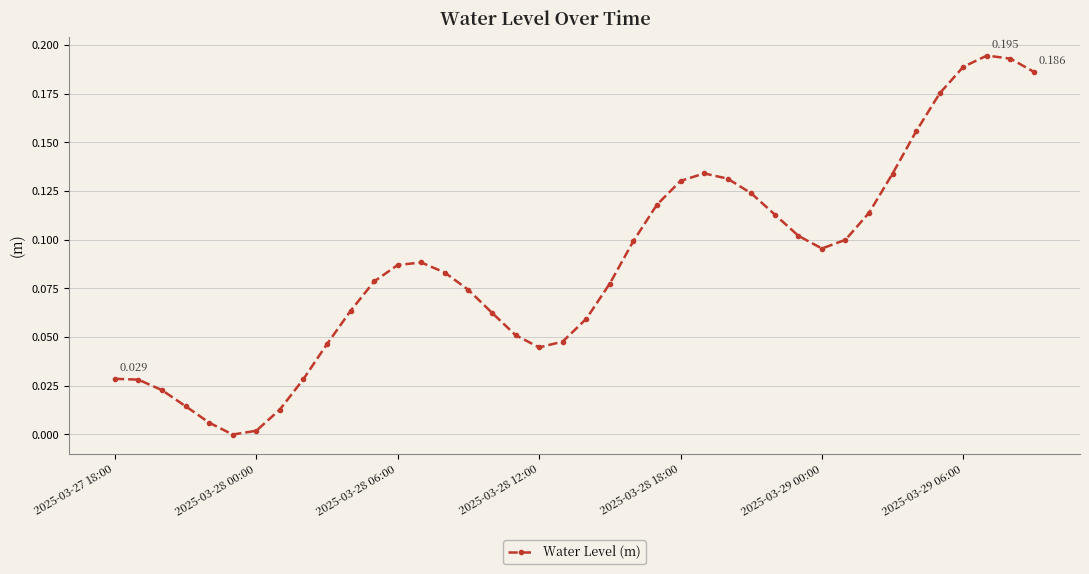

True or false: the data has more than 0 interior local peaks.

True